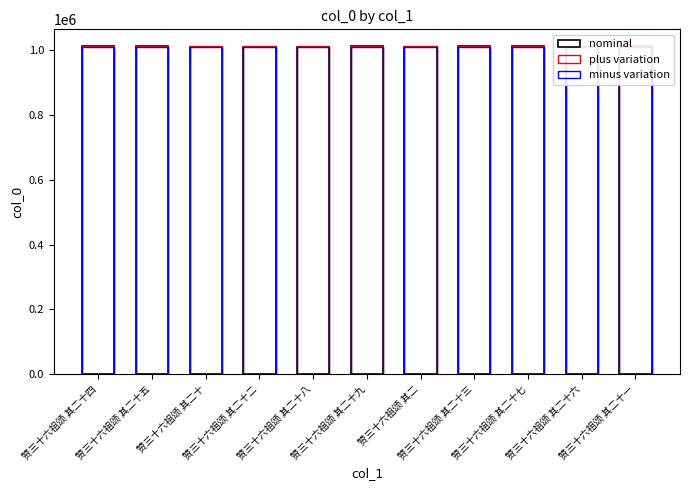

At 赞三十六祖颂 其二十二, list the series in order from largest to smallest.

plus variation, nominal, minus variation